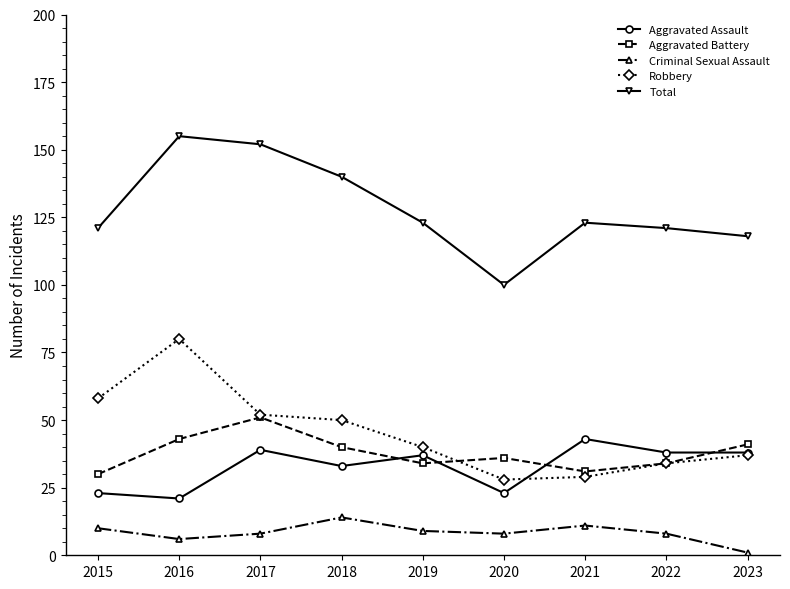

True or false: Aggravated Battery and Total cross at least once.

False